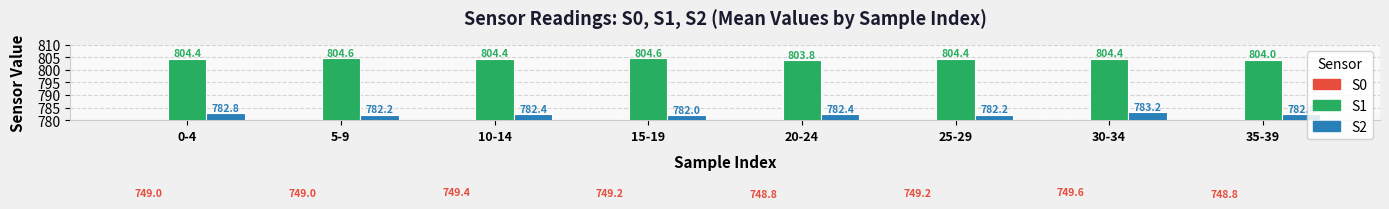

True or false: S2 has a value of 1120.3 at 30-34.

False